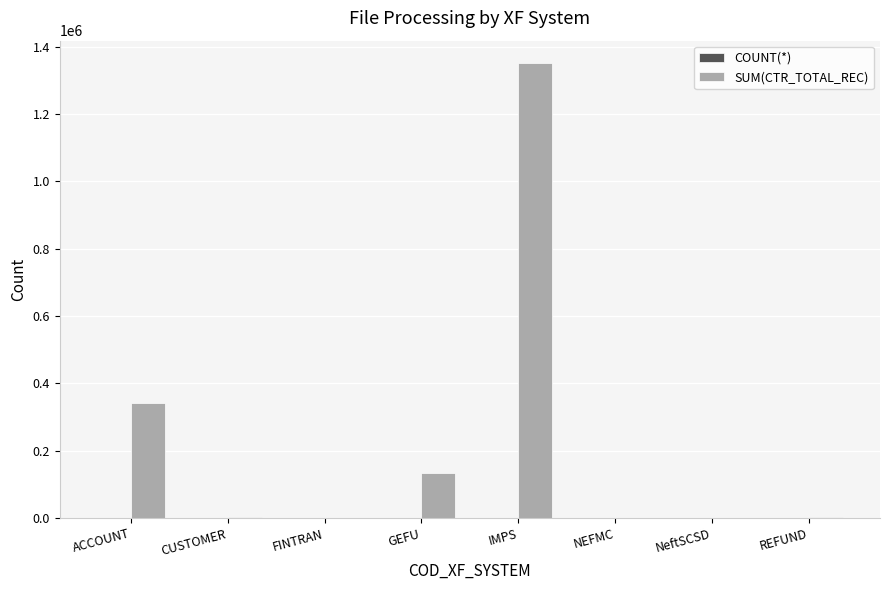

At which label does SUM(CTR_TOTAL_REC) first exceed 2817?

ACCOUNT